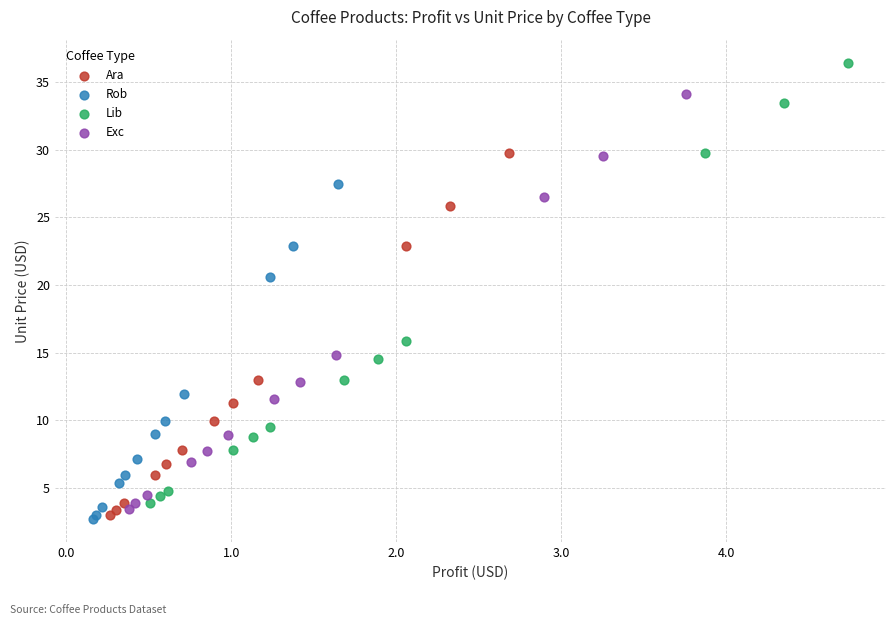

Which series has the largest Y range (max minus min)?

Lib